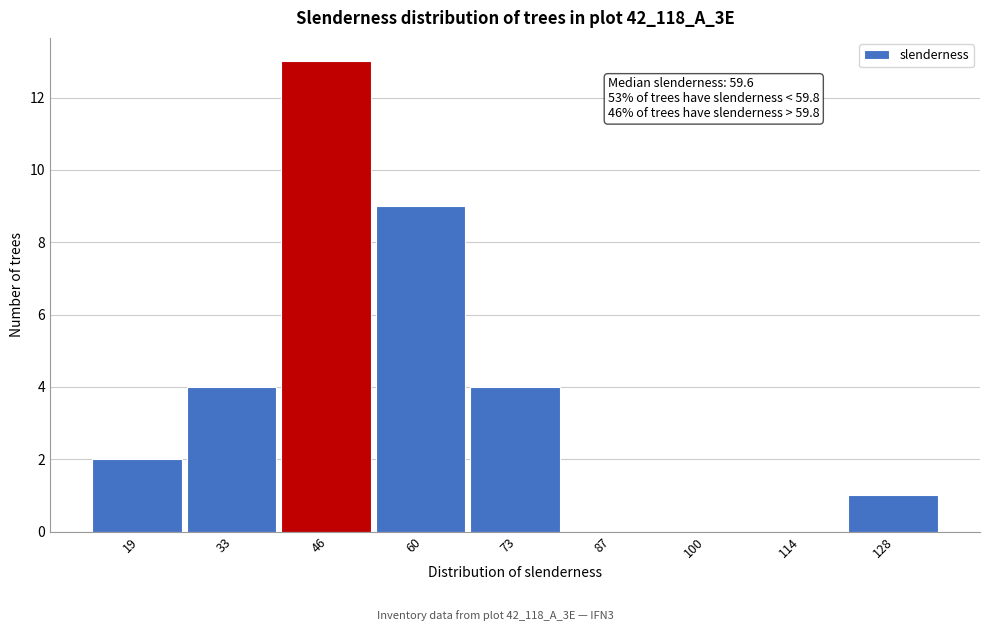

Reading left to right, extract all data points from this chart.

19=2	33=4	46=13	60=9	73=4	87=0	100=0	114=0	128=1